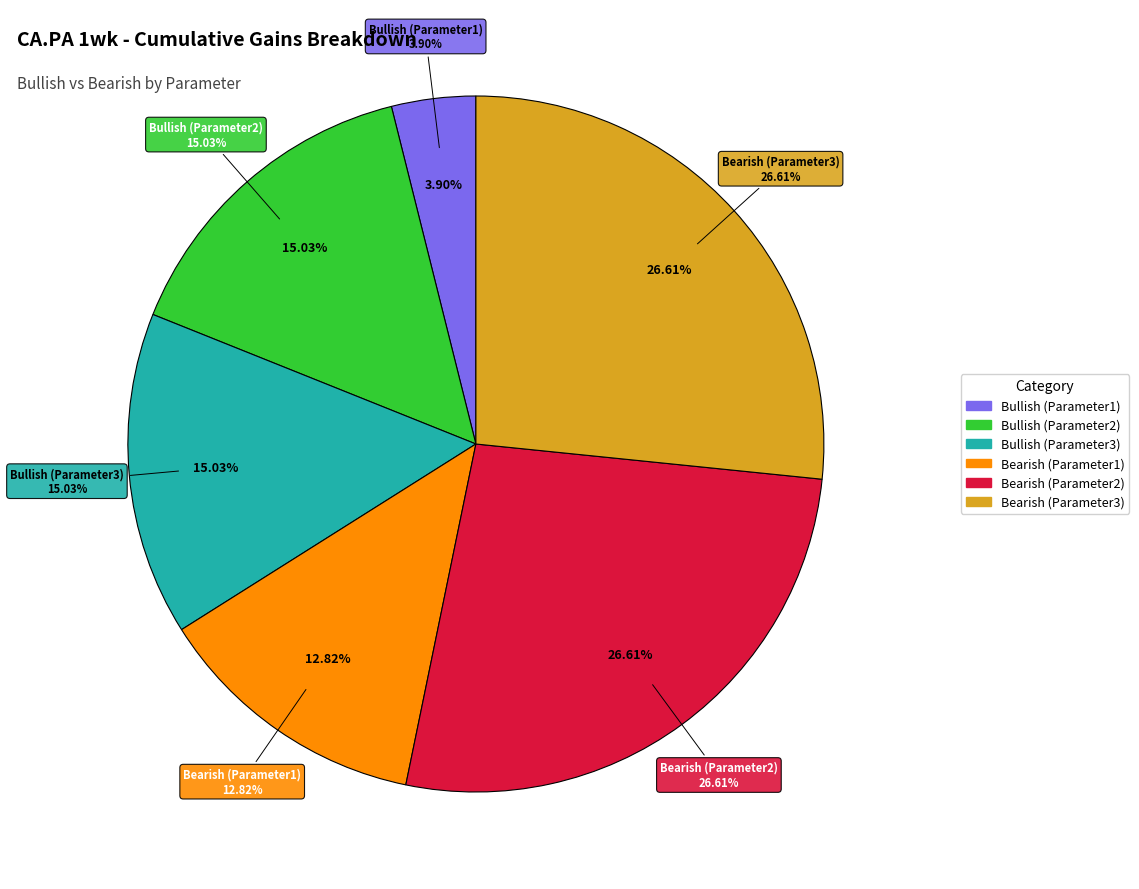

Does 0 represent more than half of the total?

No